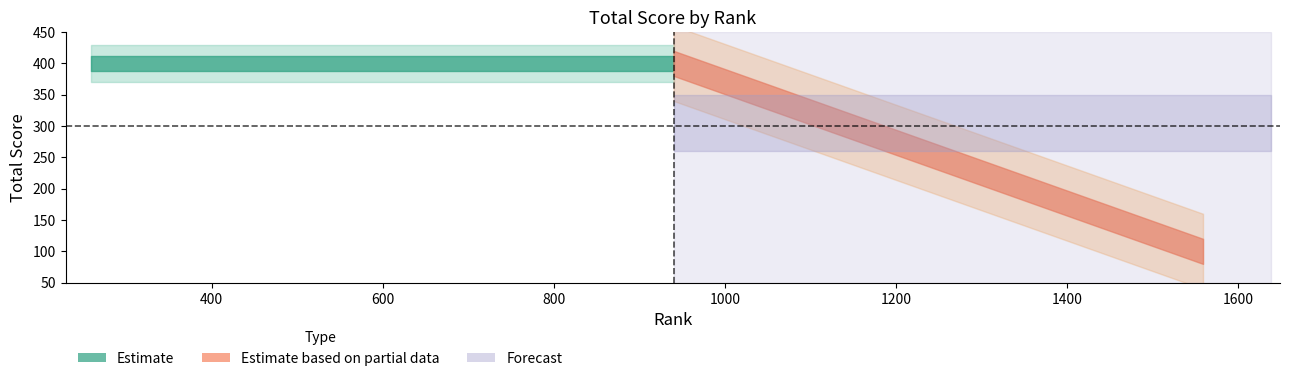

How many data points does each series have?

8